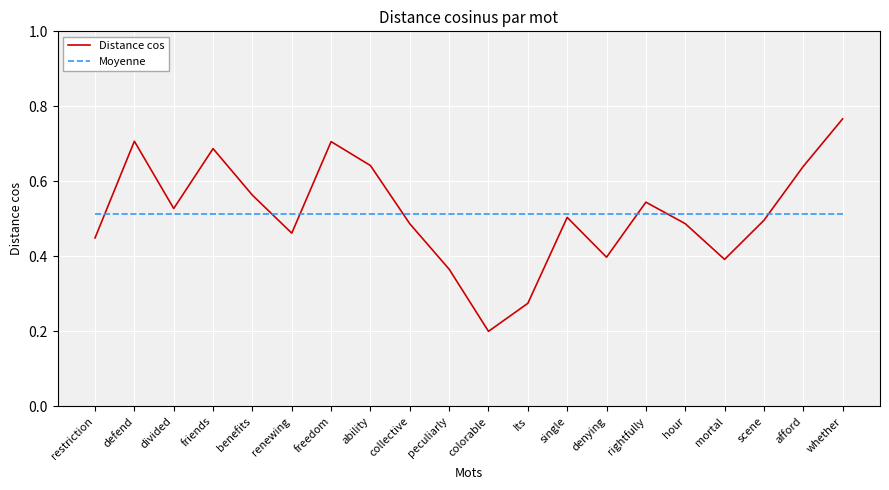

Which category has the highest value in the Distance cos series?

whether